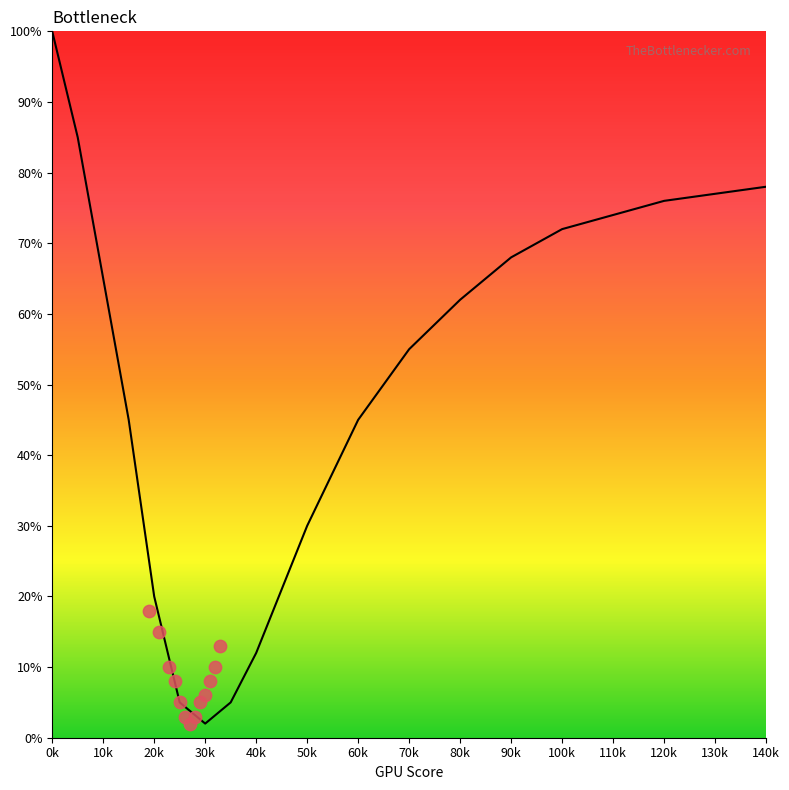

Which has a higher value, 80k or 70k?

80k